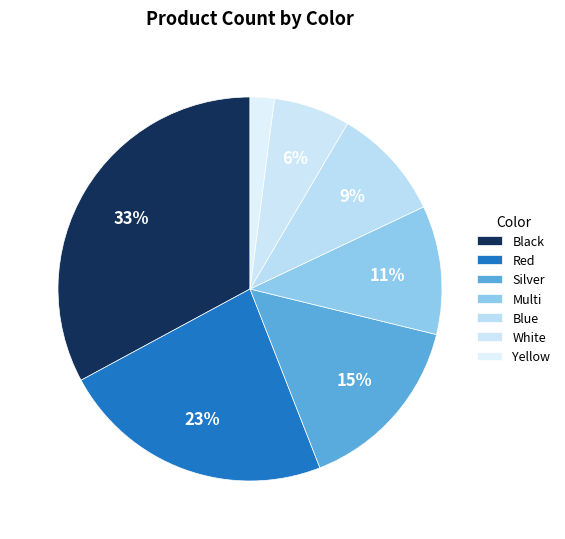

To the nearest percent, what percentage of the pie is Black?

33%